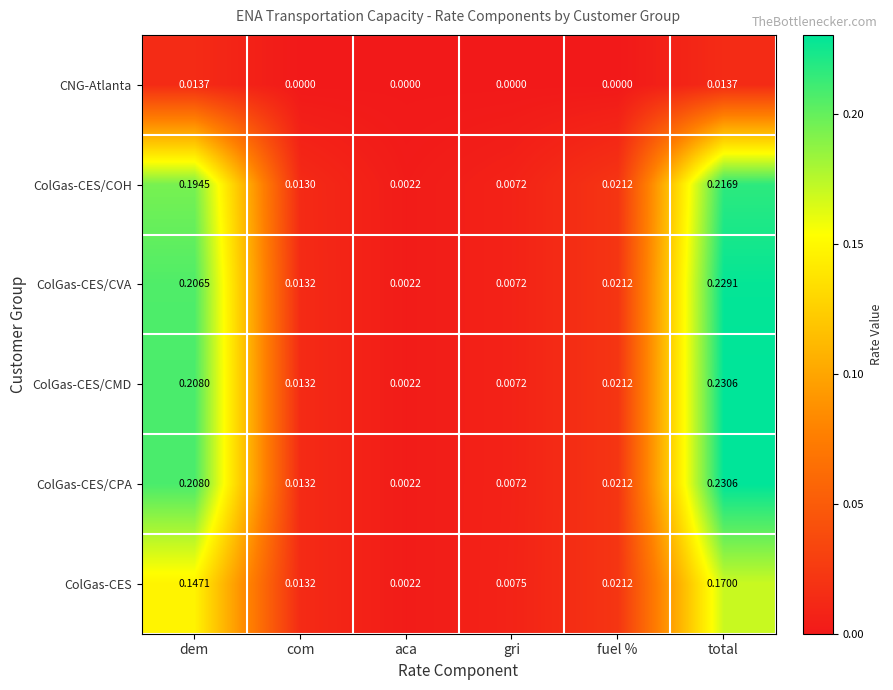

List the labels in order of ColGas-CES/CVA value, largest first.

total, dem, fuel %, com, gri, aca